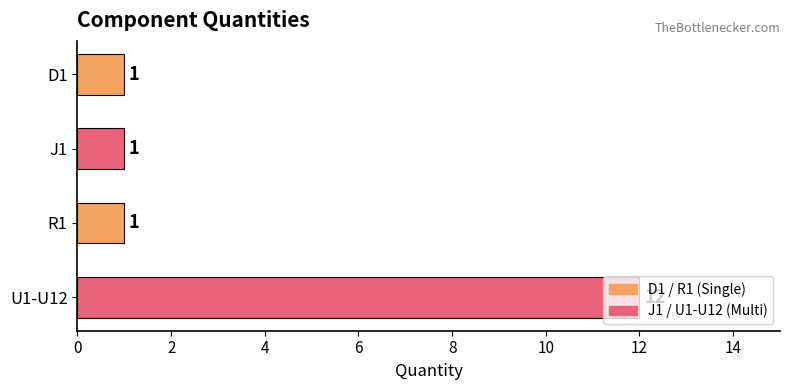

What is the maximum value shown in the chart?

12